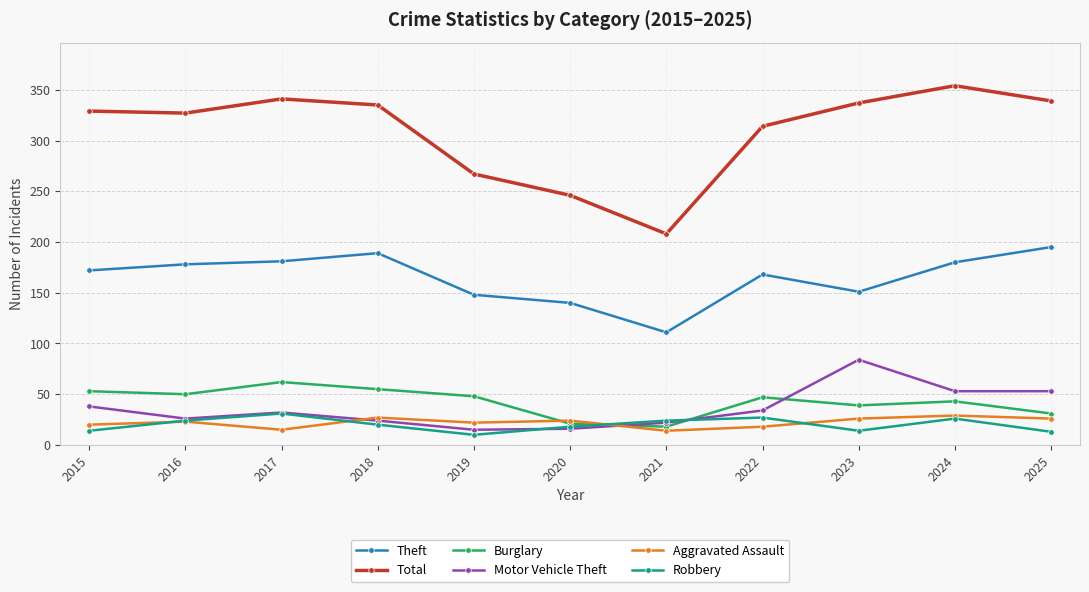

True or false: Aggravated Assault has a value of 14 at 2021.

True